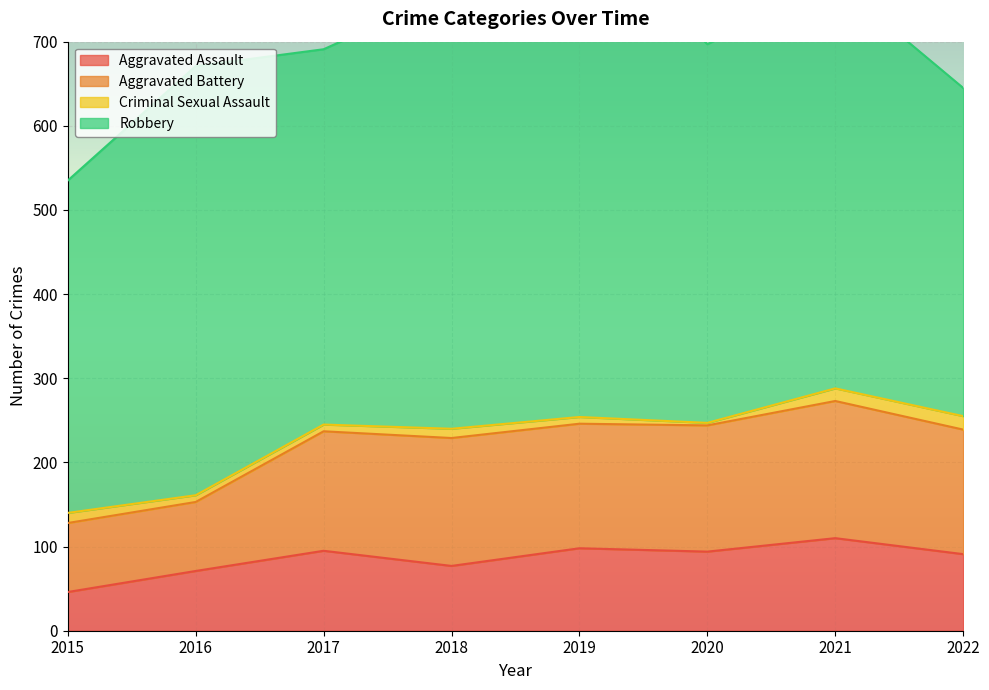

Which has a higher value, 2021 or 2017?

2021